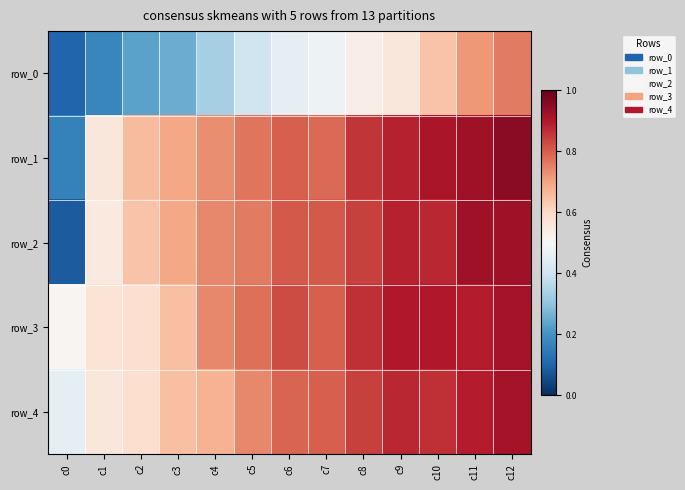

List the series in order of their peak value, lowest first.

row_0, row_3, row_4, row_2, row_1